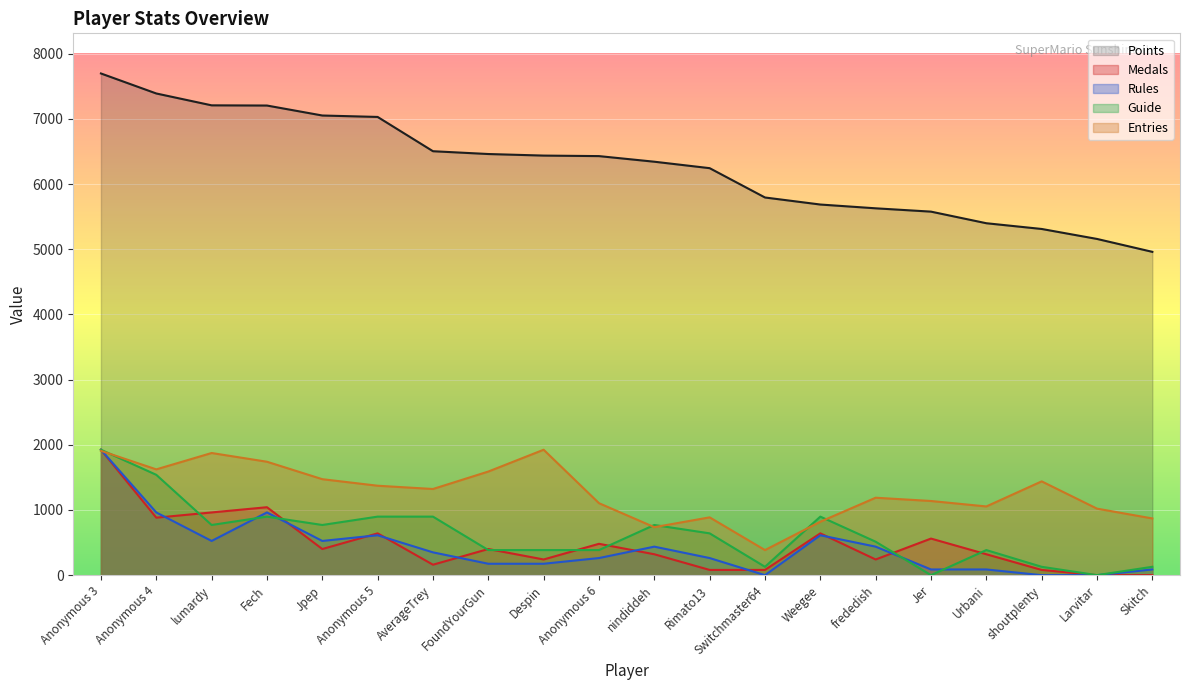

Is it true that Rules equals 175.0 at Despin?

True